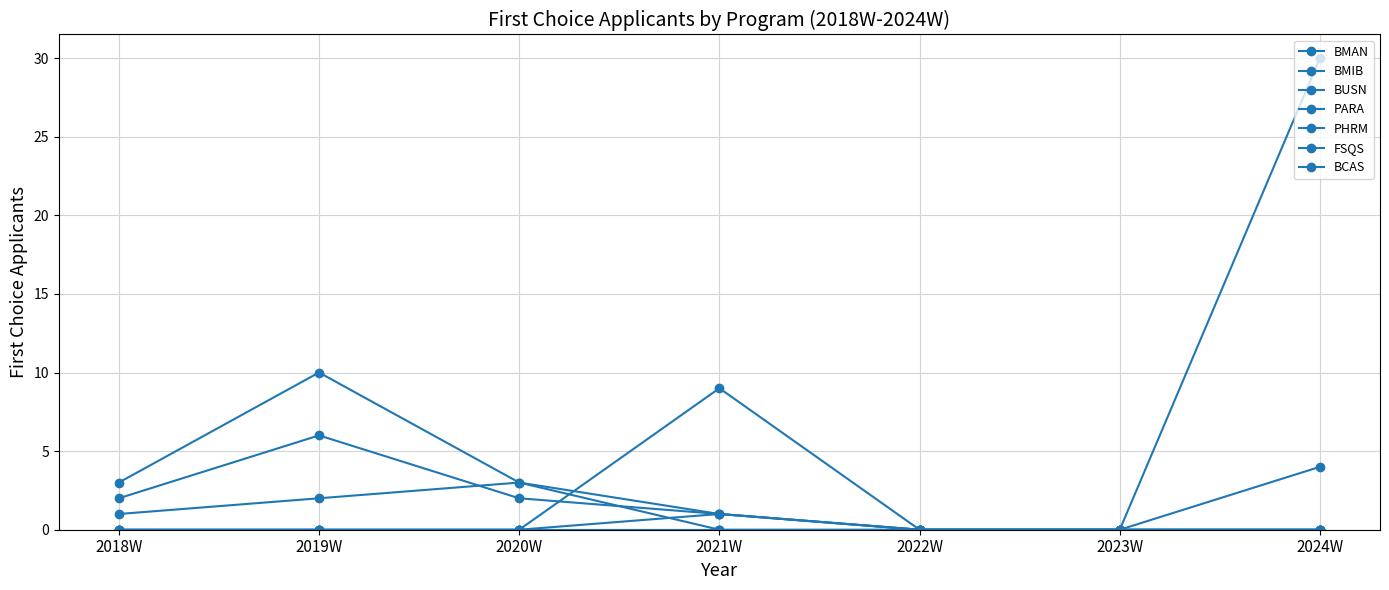

Does the chart have visible grid lines?

Yes